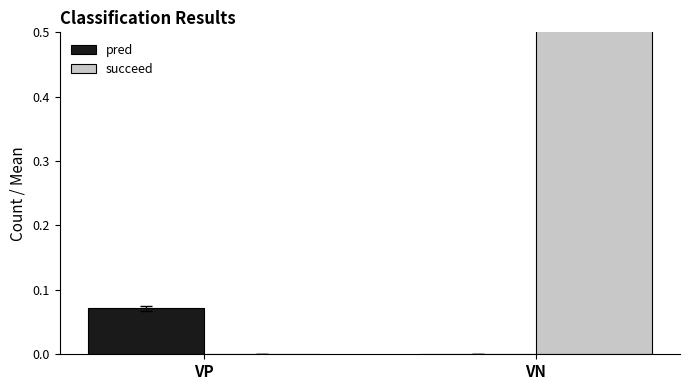

Is the value of pred at VN greater than the value of succeed at VP?

No